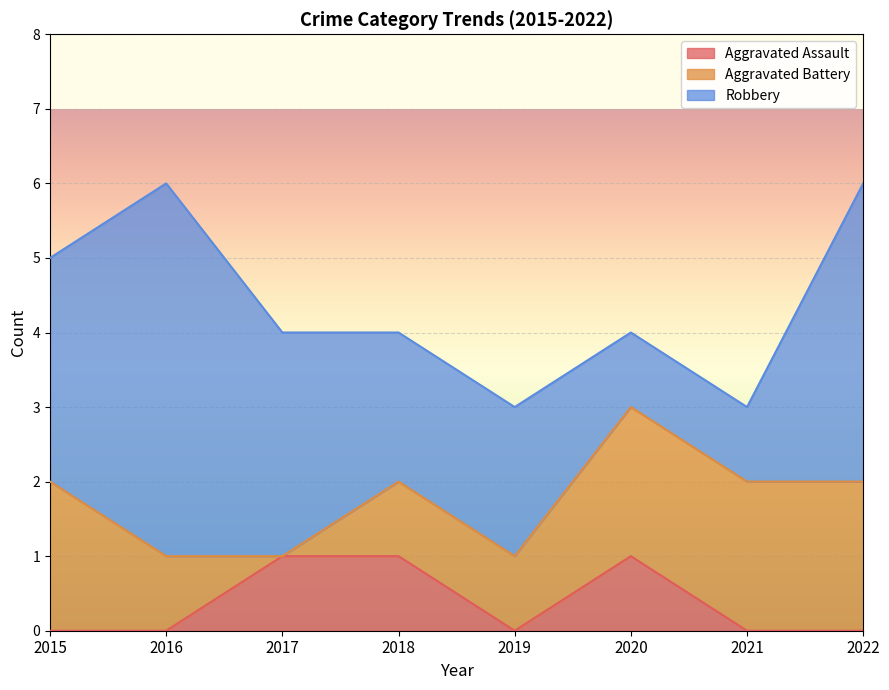

What is the difference between the maximum and minimum values in the Robbery series?

4